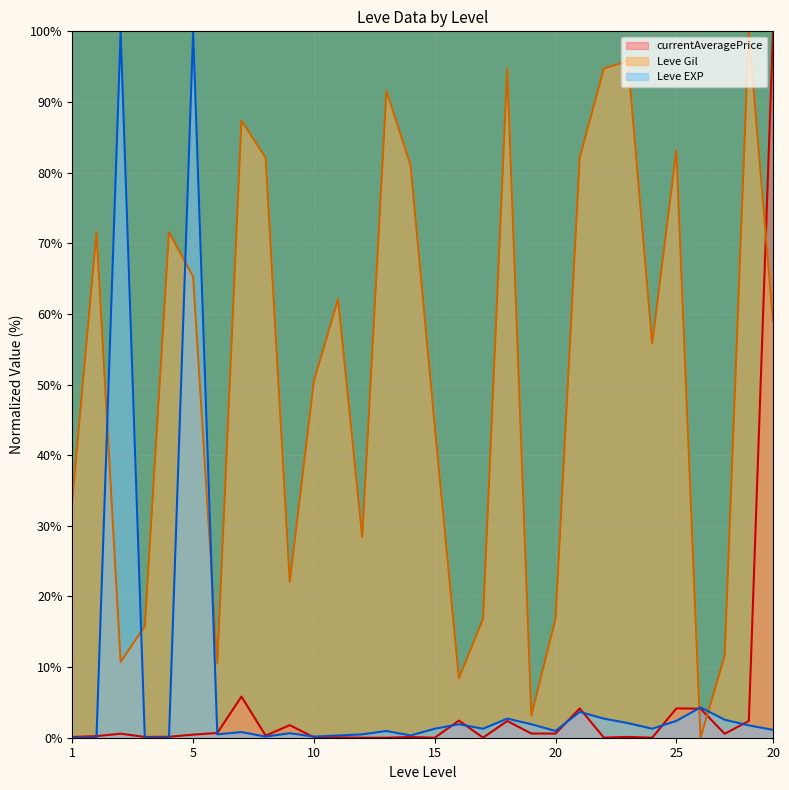

In currentAveragePrice, how many points are higher than both neighbors (excluding endpoints)?

10